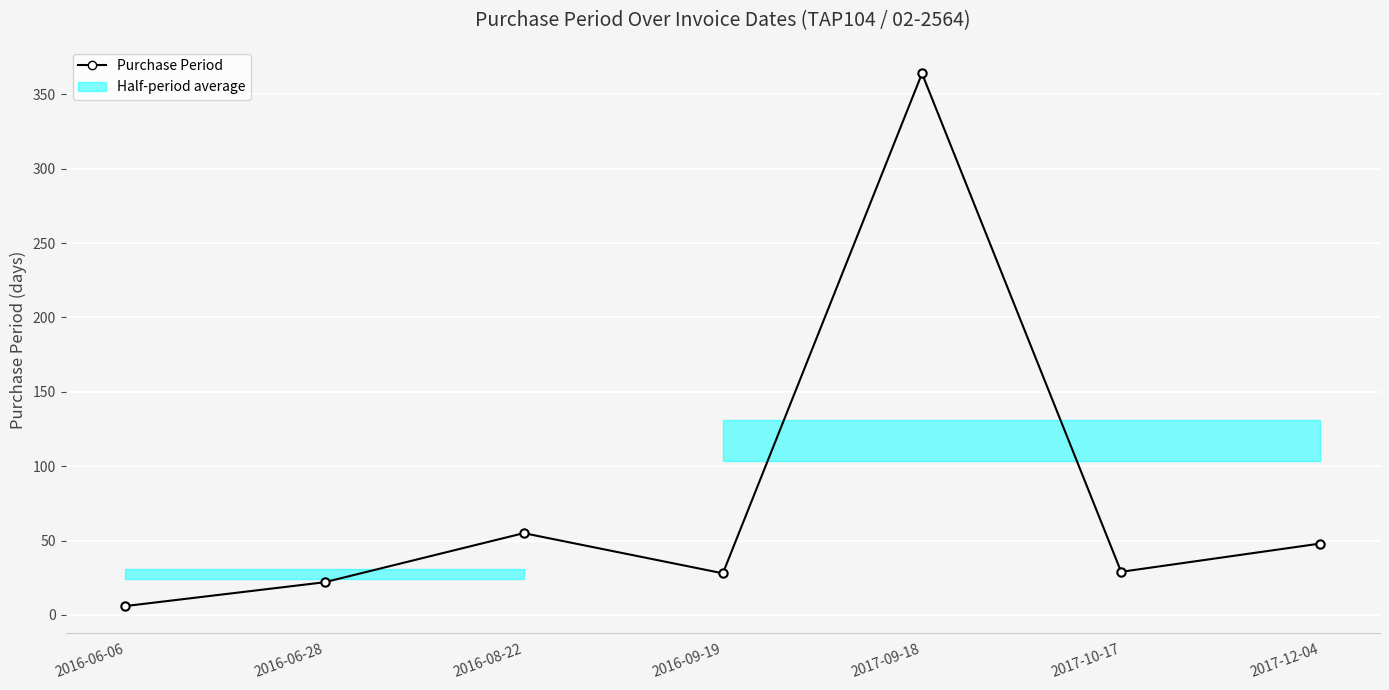

Reading left to right, transcribe all the data shown in this chart.

6	22	55	28	364	29	48